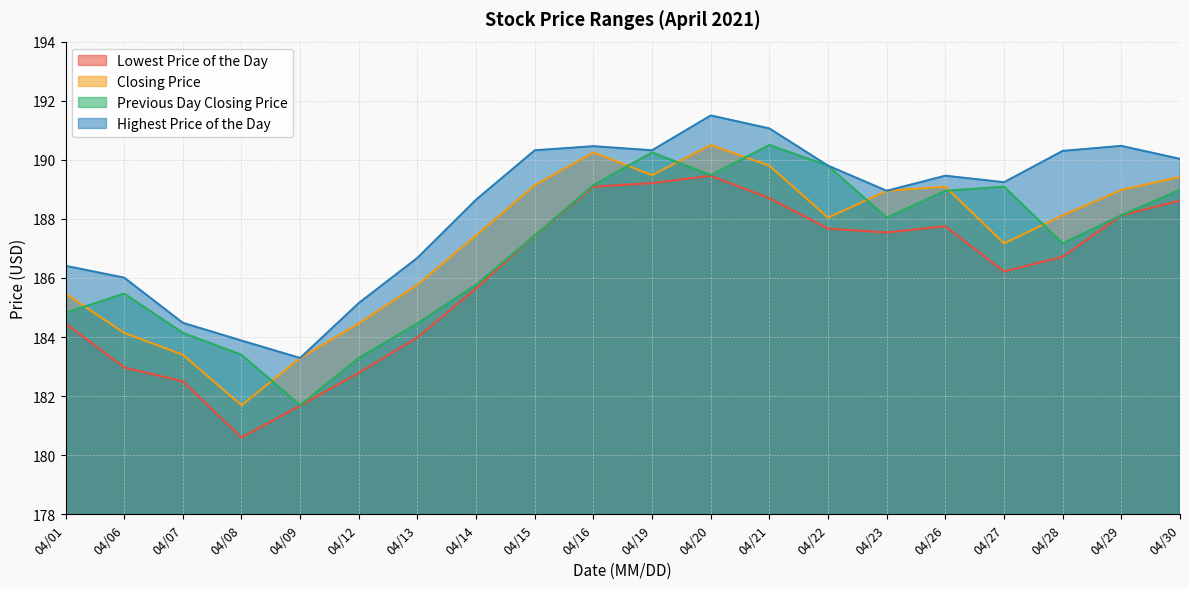

Does the chart have visible grid lines?

Yes